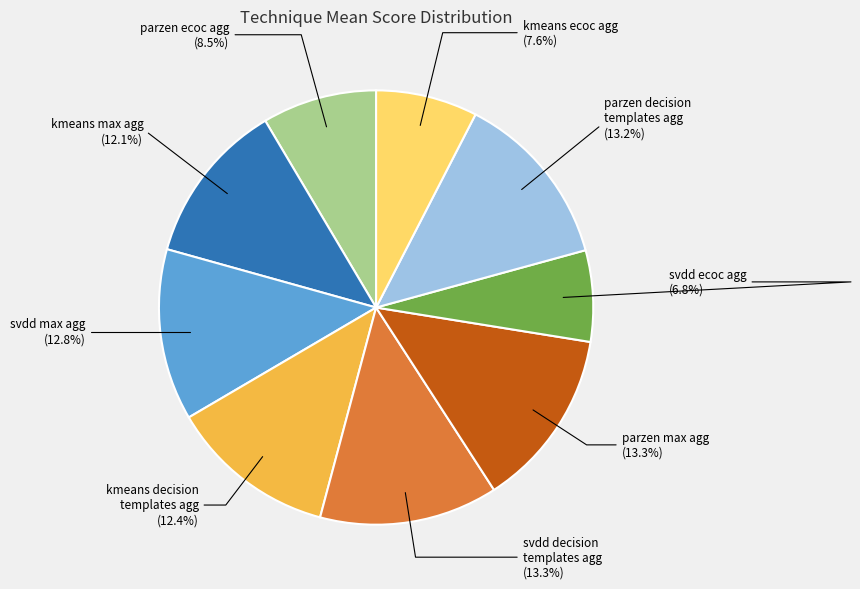

What is the smallest slice in the pie chart?

svdd ecoc agg